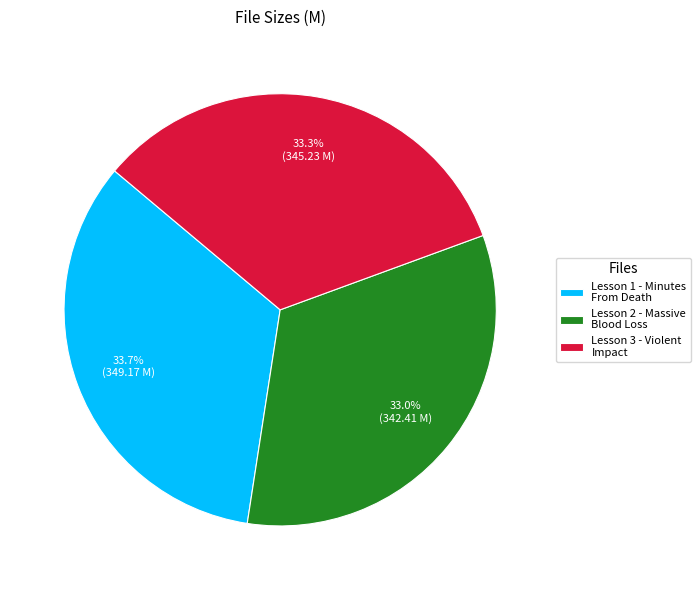

What percentage is NOT represented by Lesson 2 - Massive Blood Loss?

67.0%